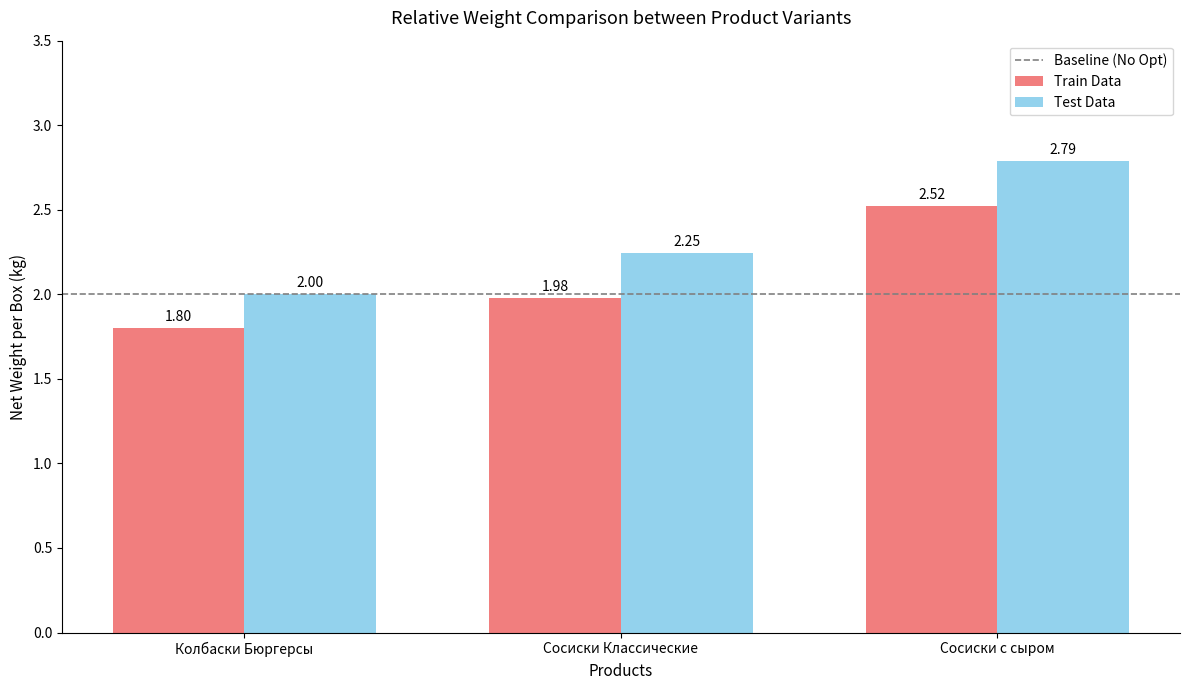

Where is Test Data nearest to the value 2?

Колбаски Бюргерсы